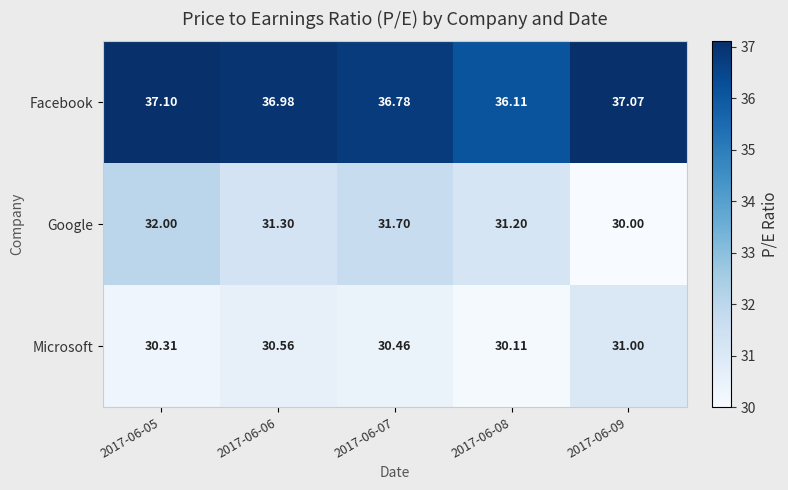

Between 2017-06-07 and 2017-06-08, which series saw the biggest shift?

Facebook